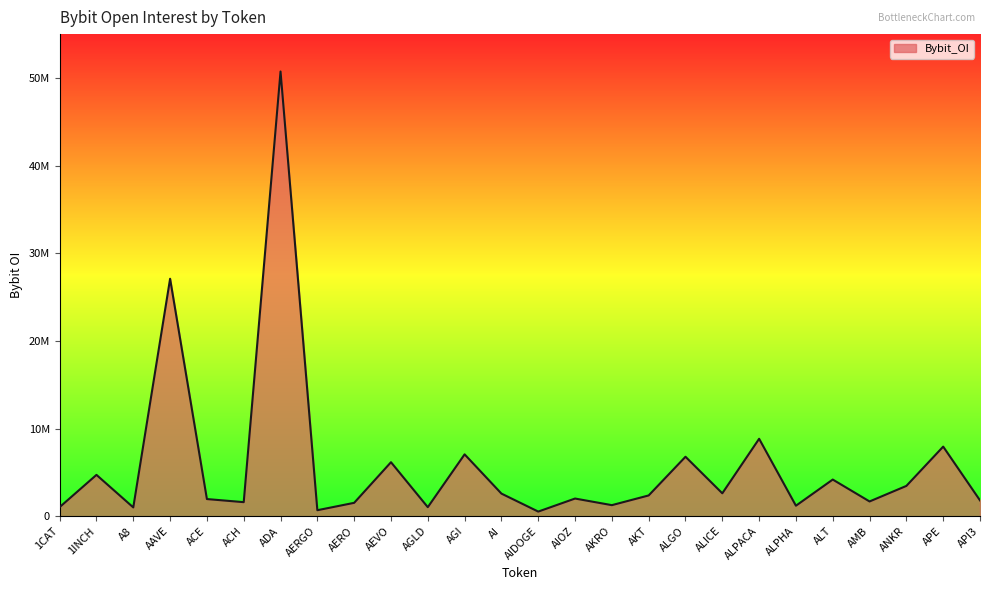

What is the value of the 18th point from the left?

6781354